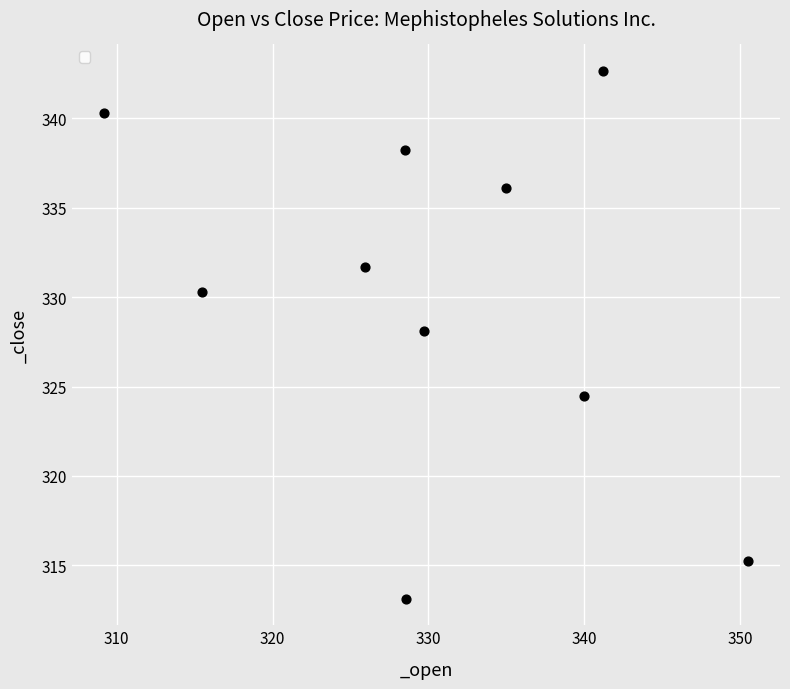

What Y value in the scatter plot is closest to 327?

328.1